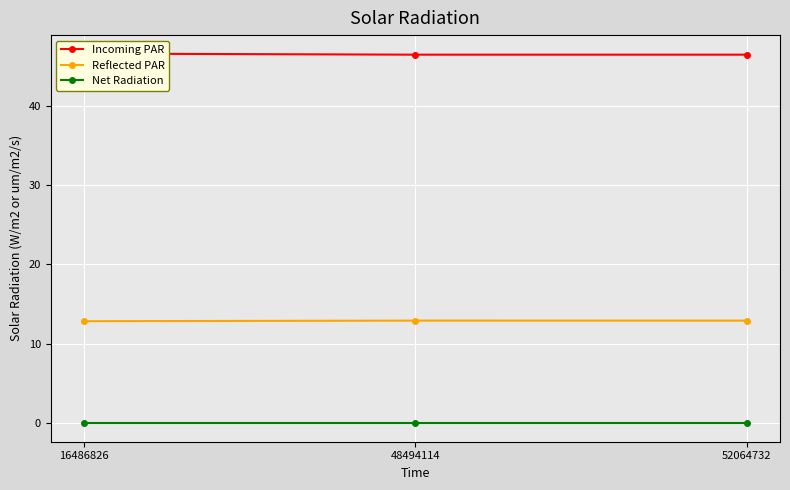

Reading right to left, list all the values displayed in this chart.

Incoming PAR: 46.4	46.4	46.6
Reflected PAR: 12.9	12.9	12.9
Net Radiation: 0.0	0.0	0.0